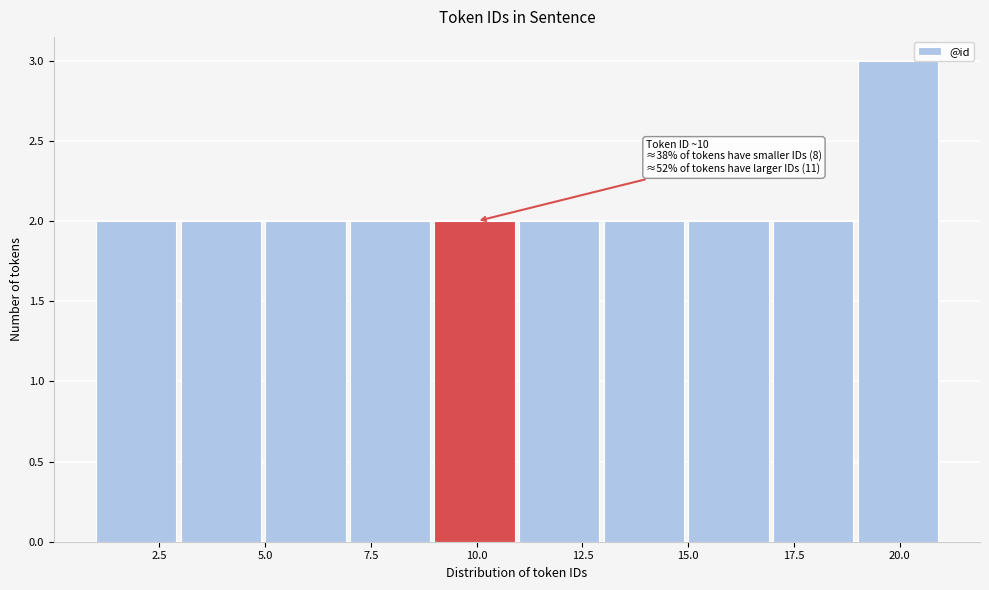

Over which range of the x-axis is the bar tallest?

19 to 21